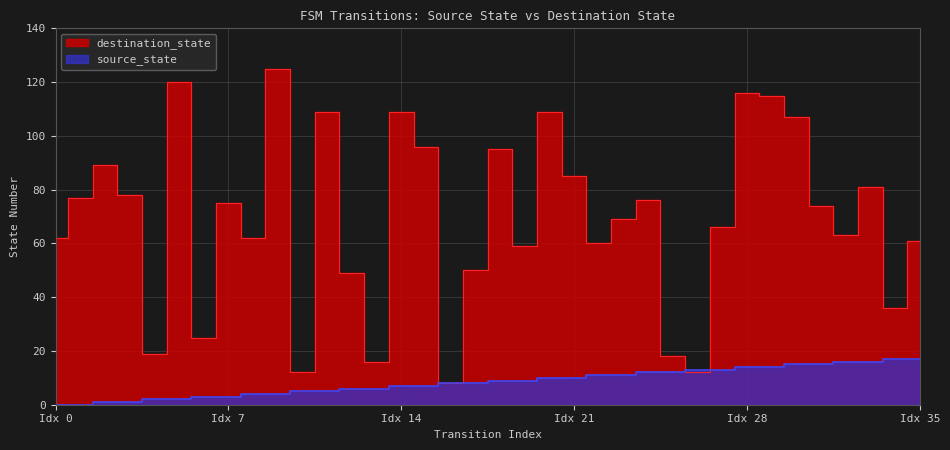

How many lines are shown in the chart?

2